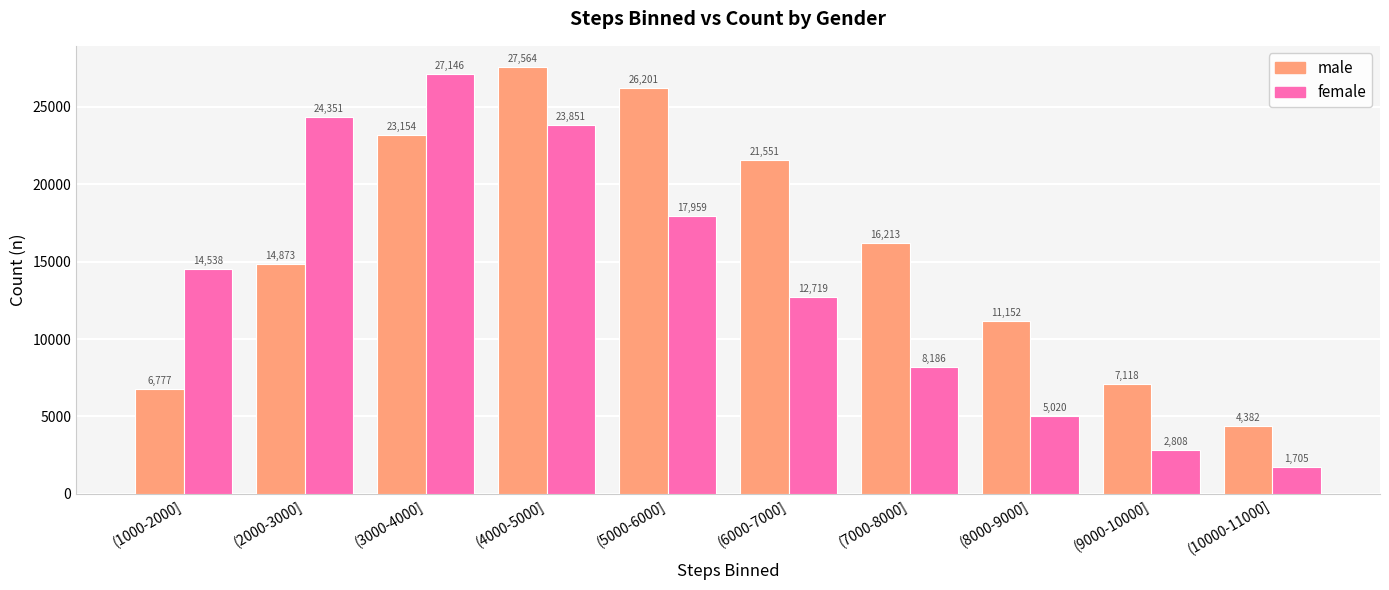

What is the label of the 9th bar from the right?

(2000-3000]